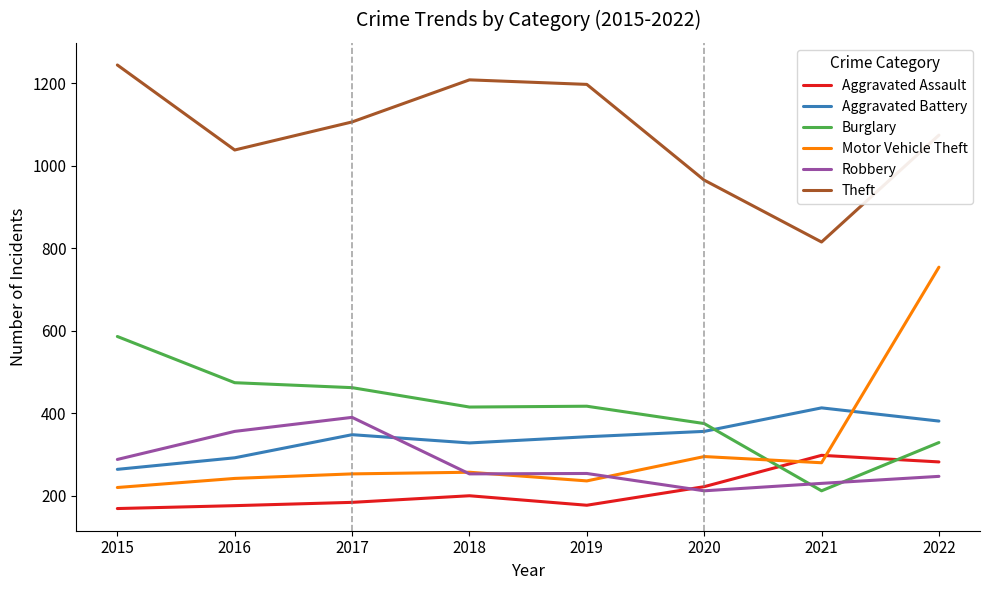

True or false: Burglary and Motor Vehicle Theft cross at least once.

True